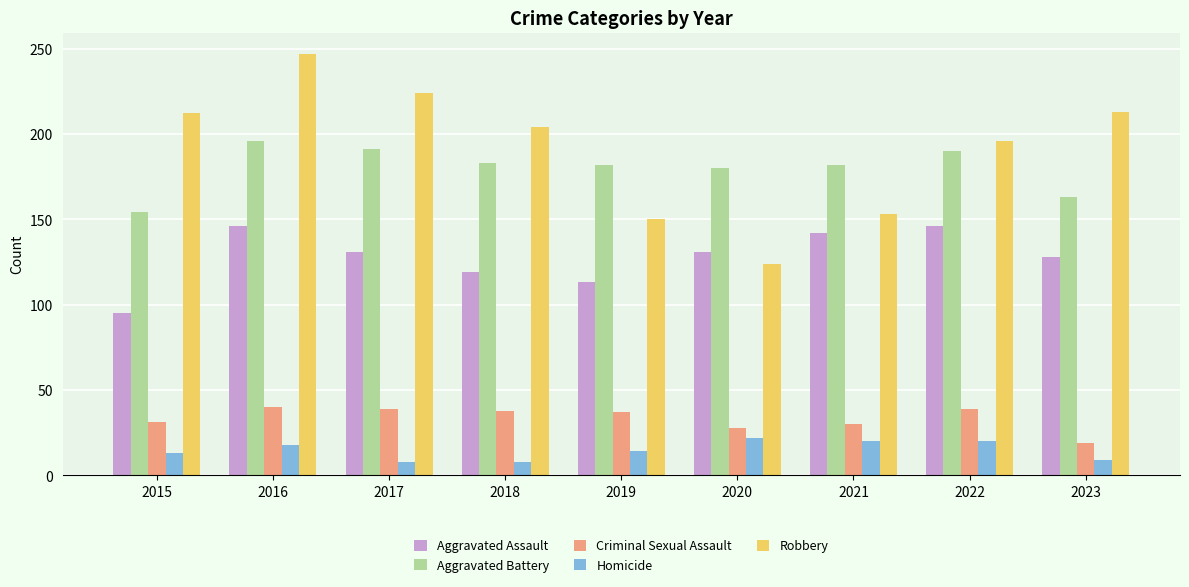

At 2016, list the series in order from smallest to largest.

Homicide, Criminal Sexual Assault, Aggravated Assault, Aggravated Battery, Robbery